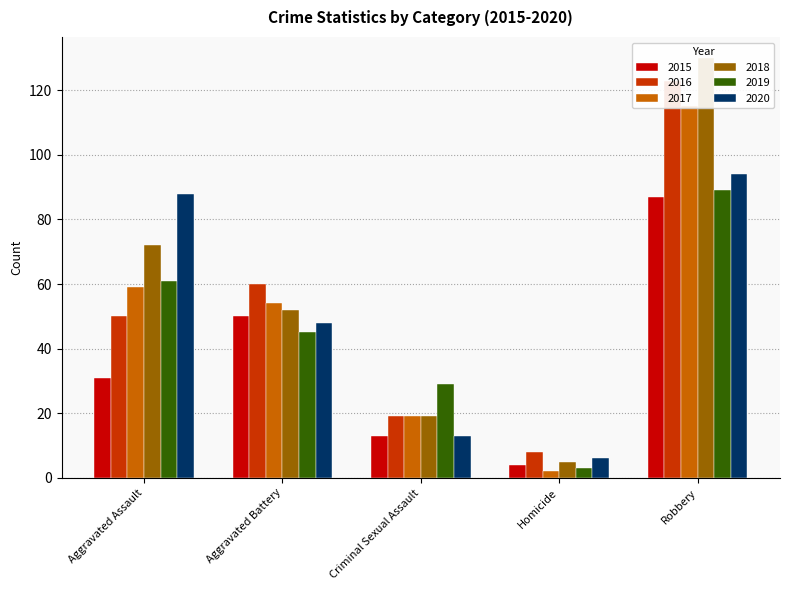

List the labels in order of 2019 value, smallest first.

Homicide, Criminal Sexual Assault, Aggravated Battery, Aggravated Assault, Robbery